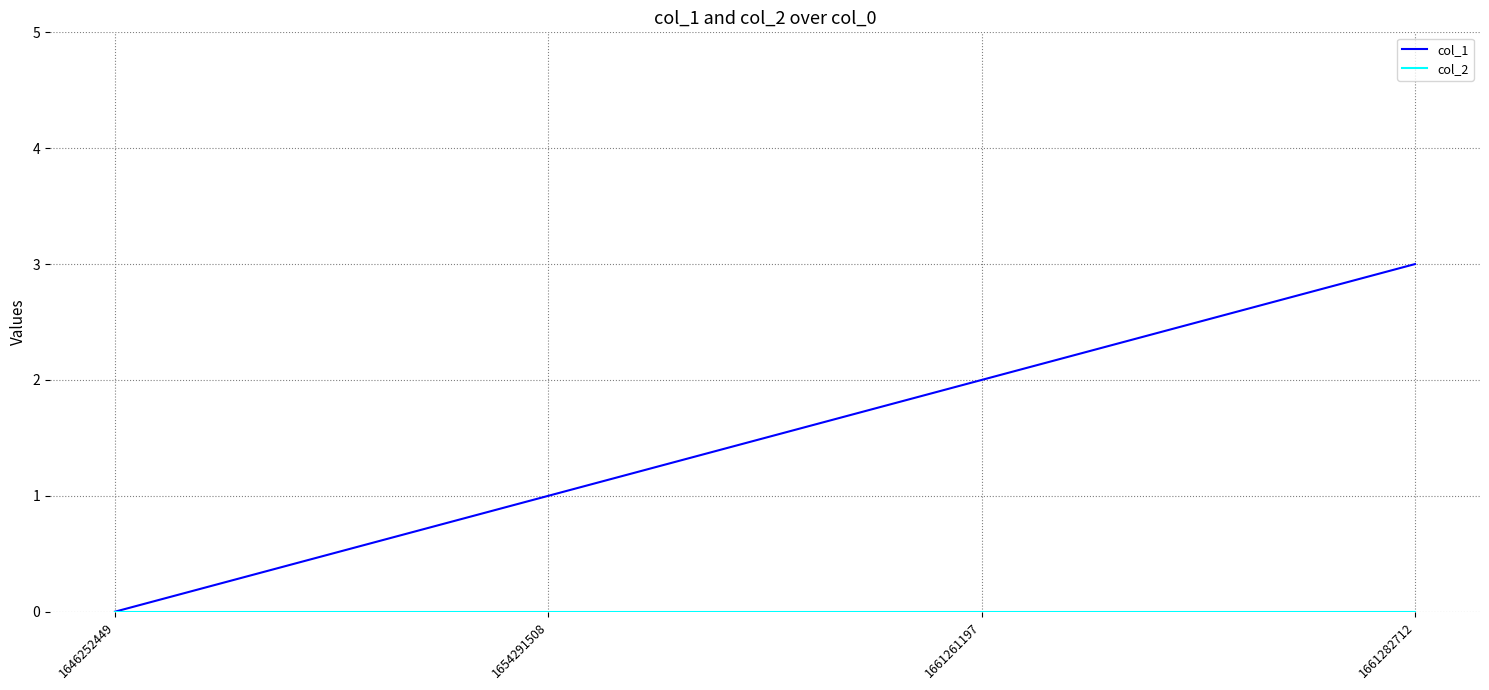

How many positive values does the col_1 series have?

3